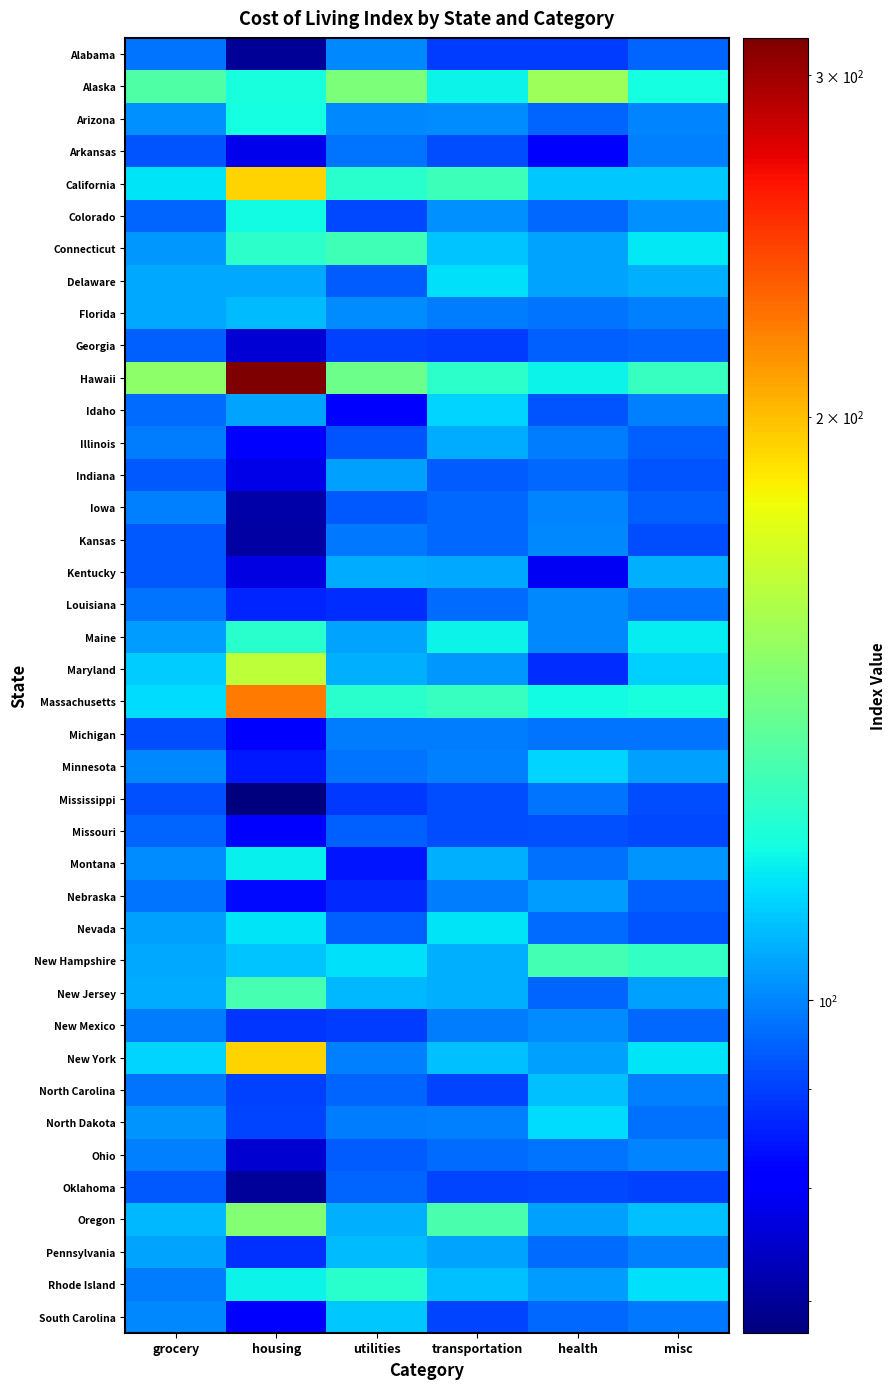

What is the minimum value shown in the chart?

67.4